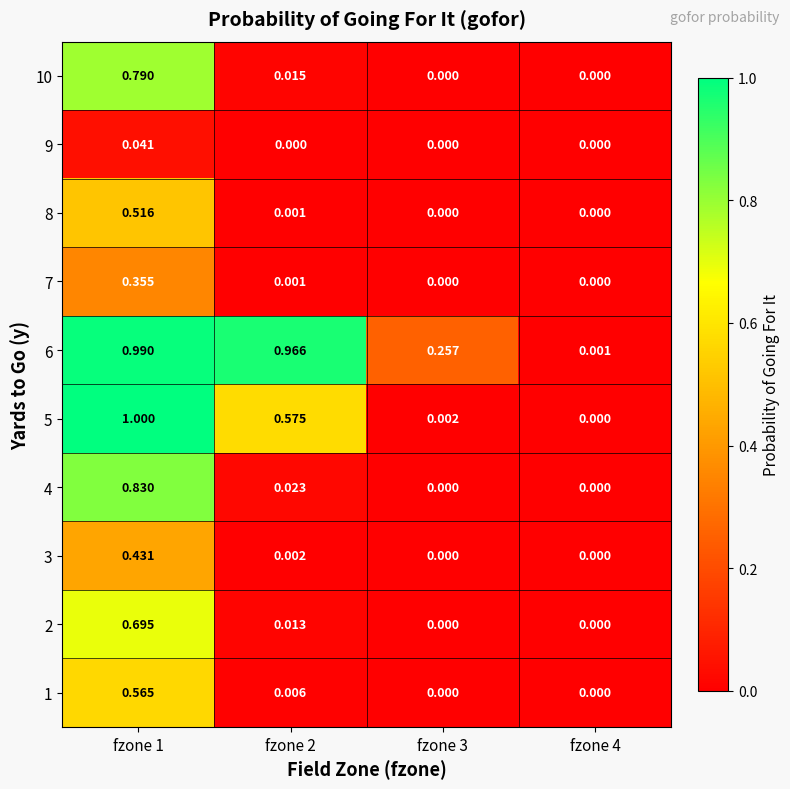

Is the value of 8 at fzone 1 greater than the value of 9 at fzone 1?

Yes